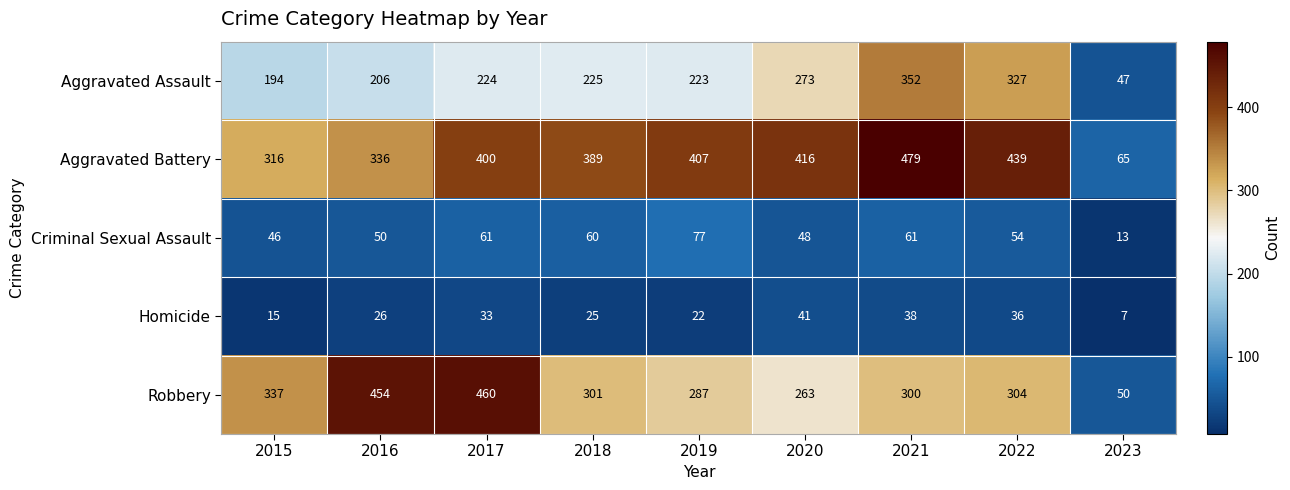

Which series changed the most between 2015 and 2023?

Robbery